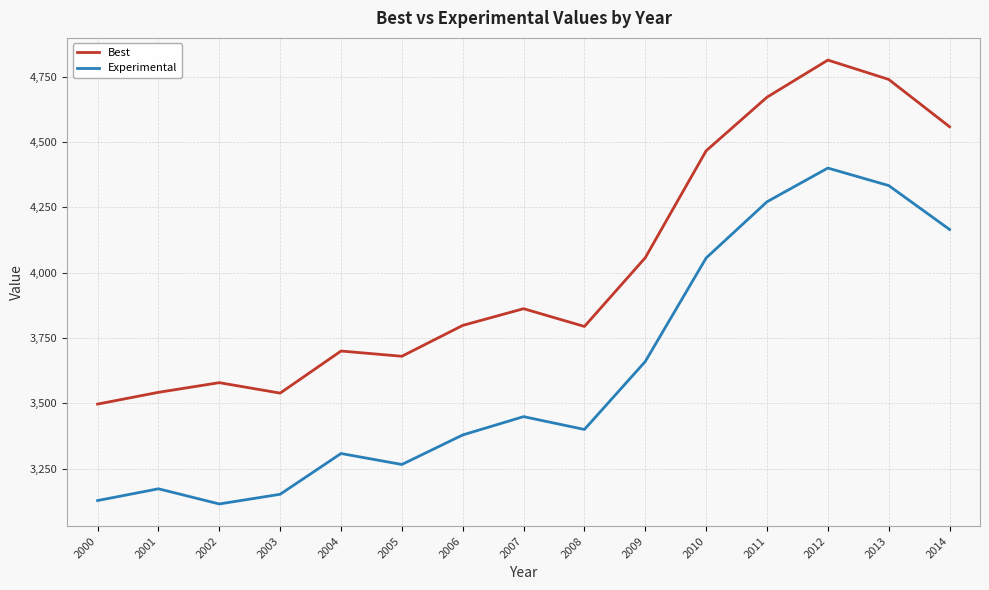

What are all the series names shown in the legend?

Best, Experimental